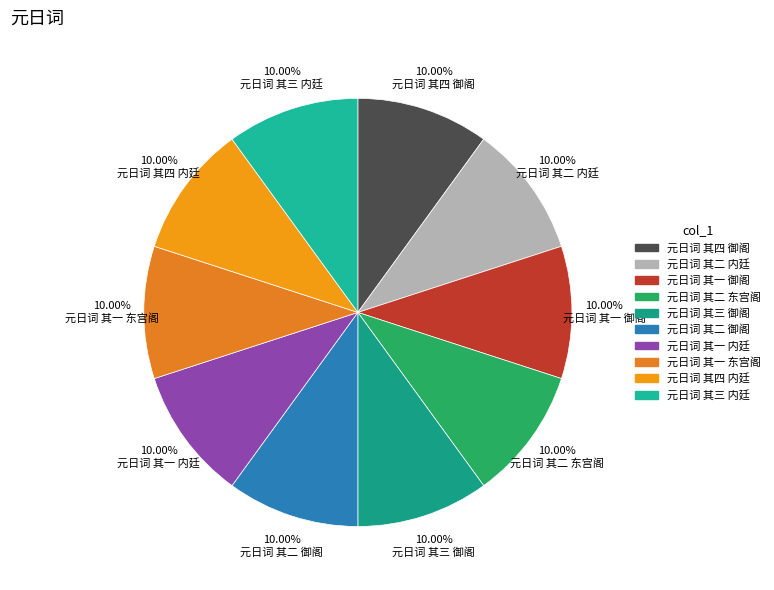

Count the number of slices in the pie.

10